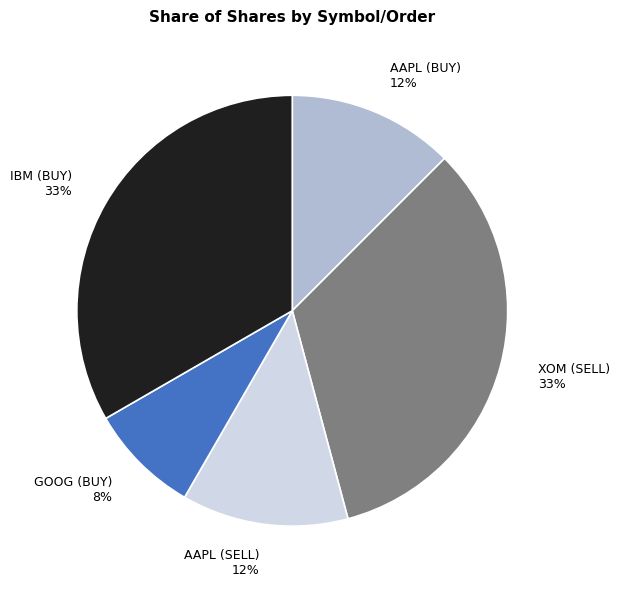

Is AAPL (SELL) the majority of the pie?

No